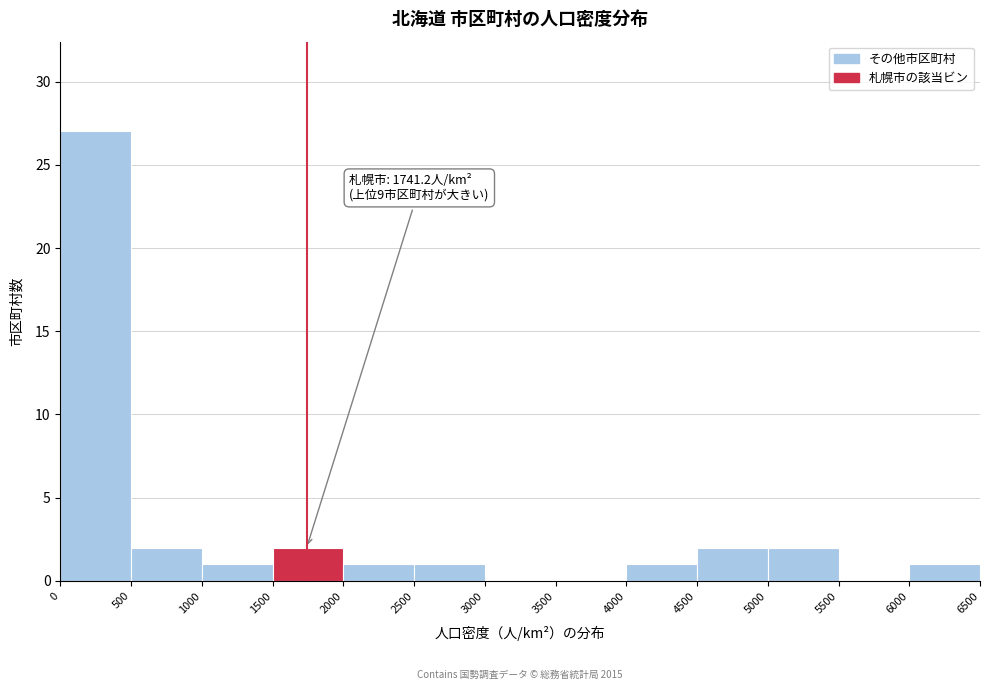

Which range on the x-axis has the tallest bar?

0 to 500